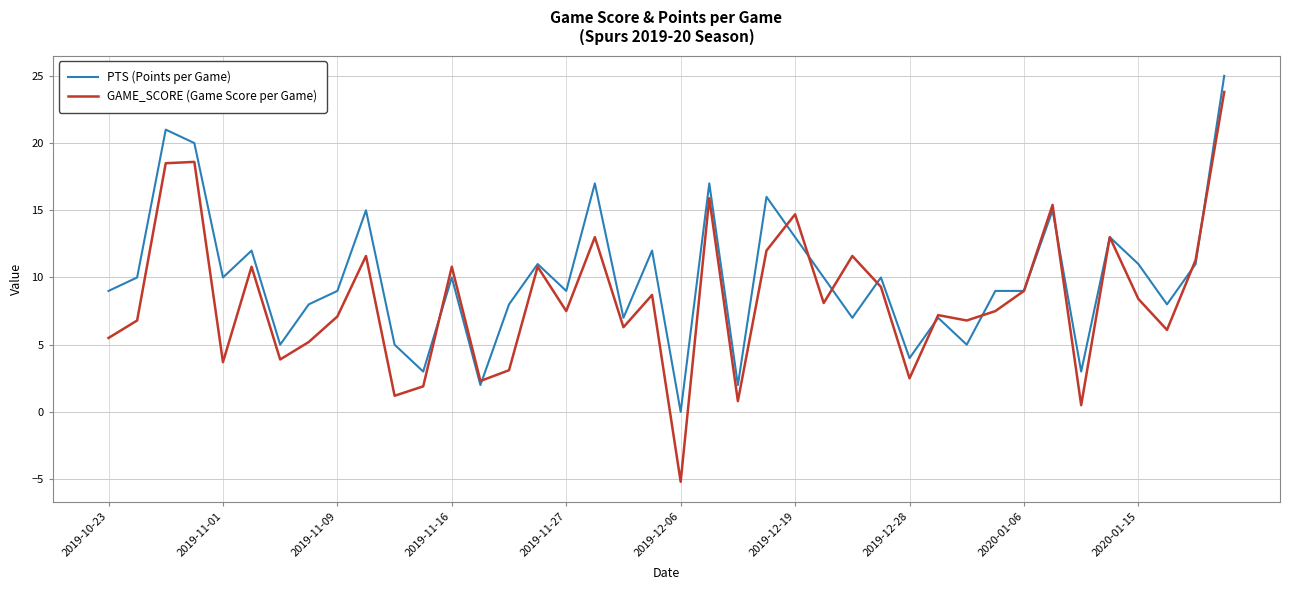

What is the maximum value shown in the chart?

25.0